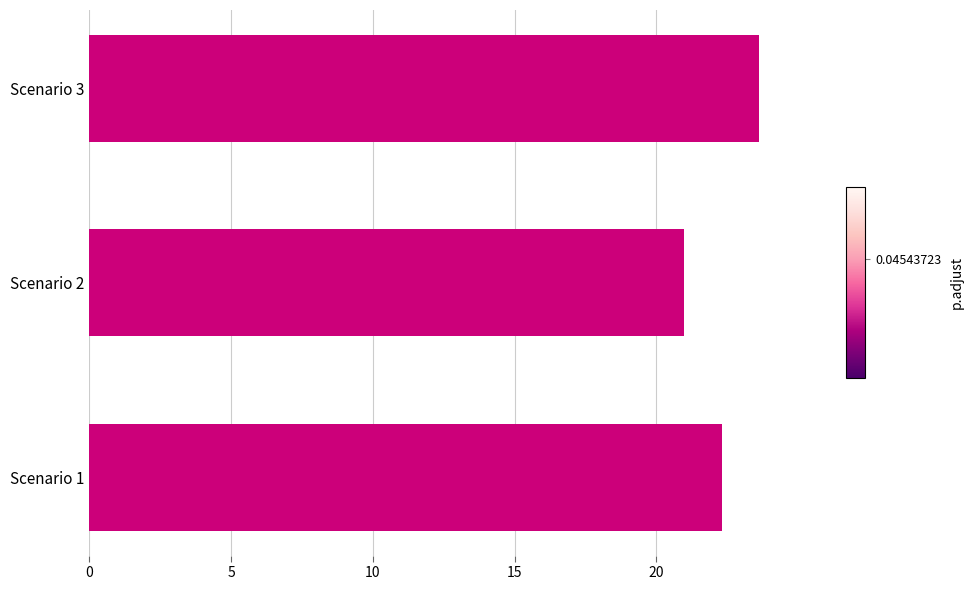

How many values are between 20 and 23?

2